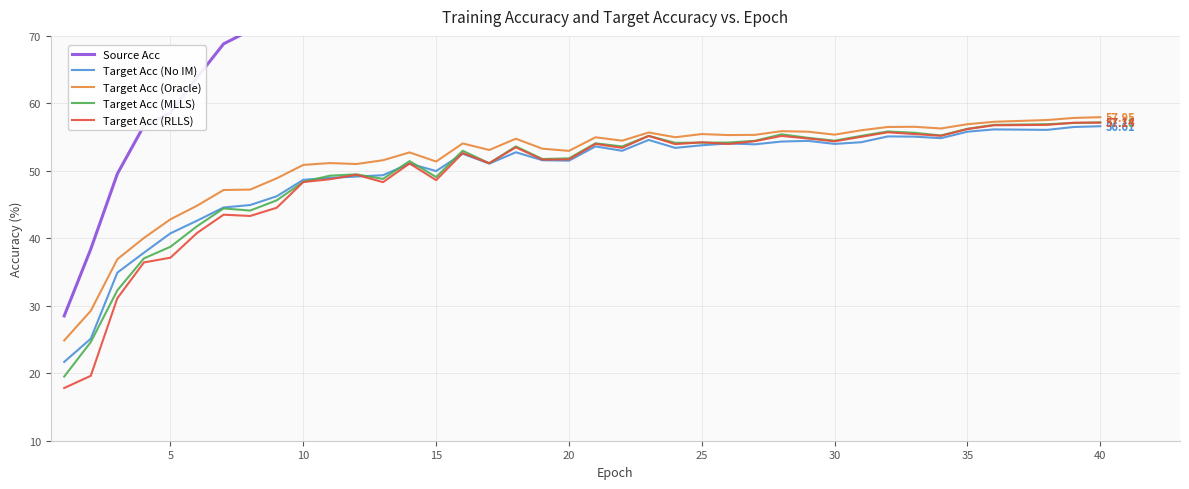

Is this an area chart (filled region under the line)?

No